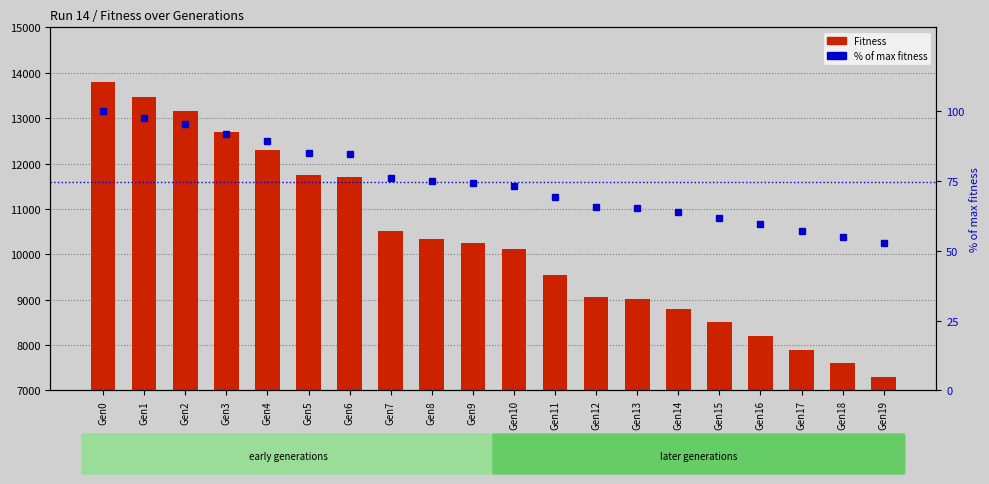

Which series has the widest spread of values?

Fitness